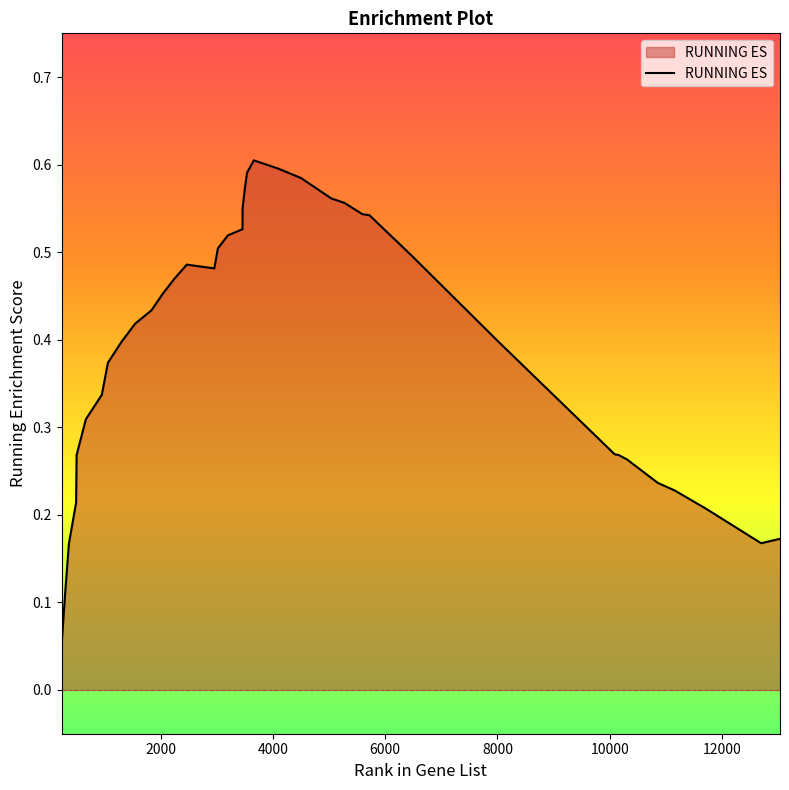

Does the chart display data point markers on the line(s)?

No